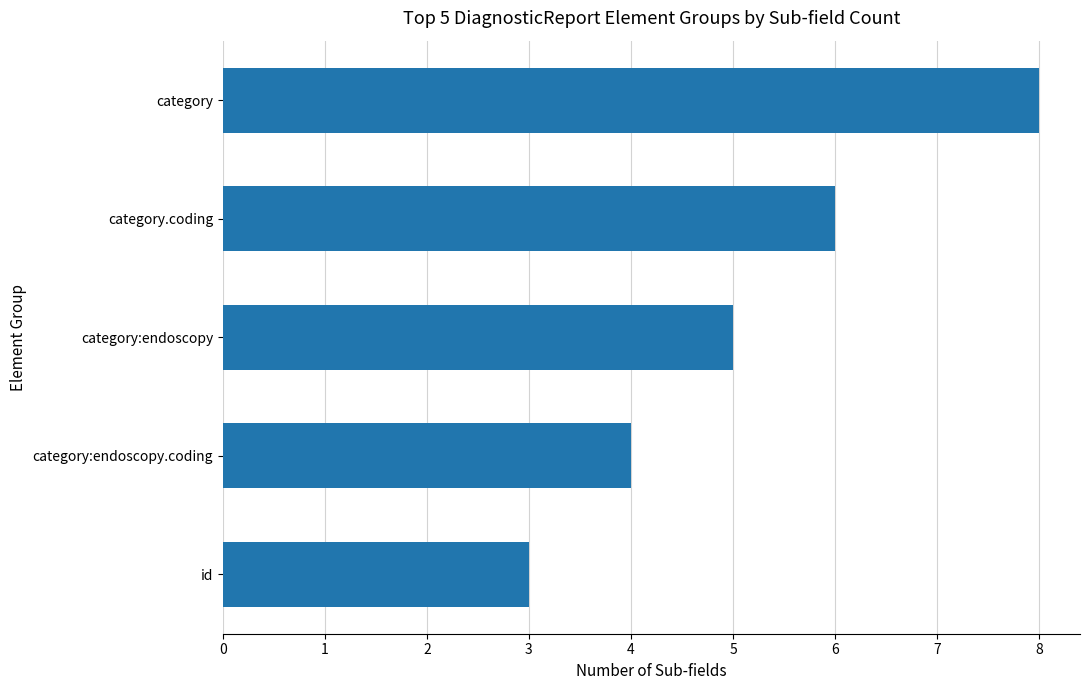

Is it true that the value at id is 3?

True